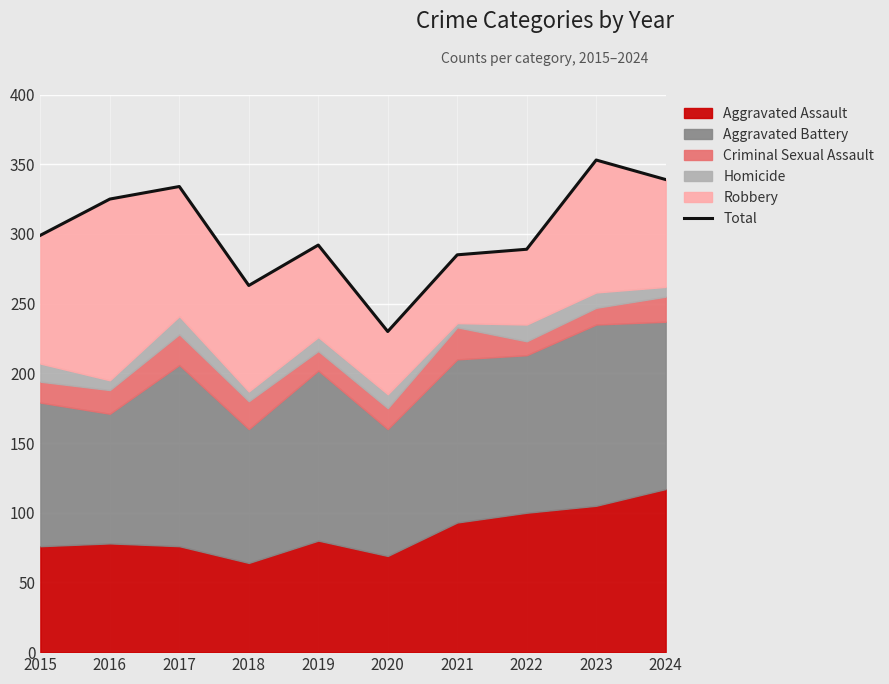

What is the approximate value at 2020?

230